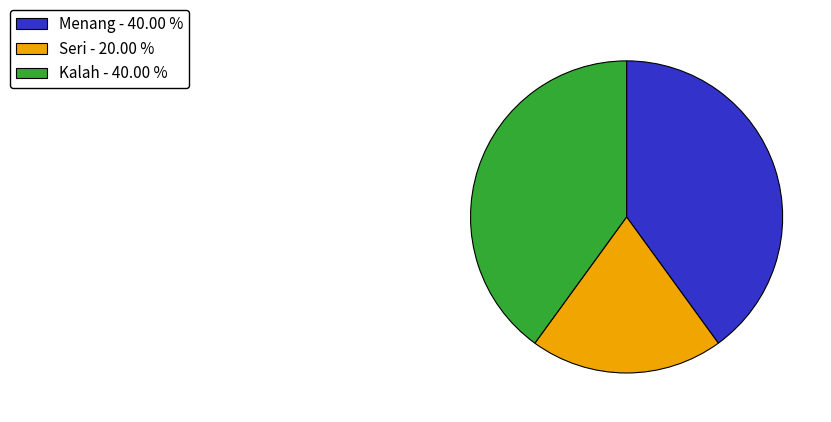

Is Menang the majority of the pie?

No